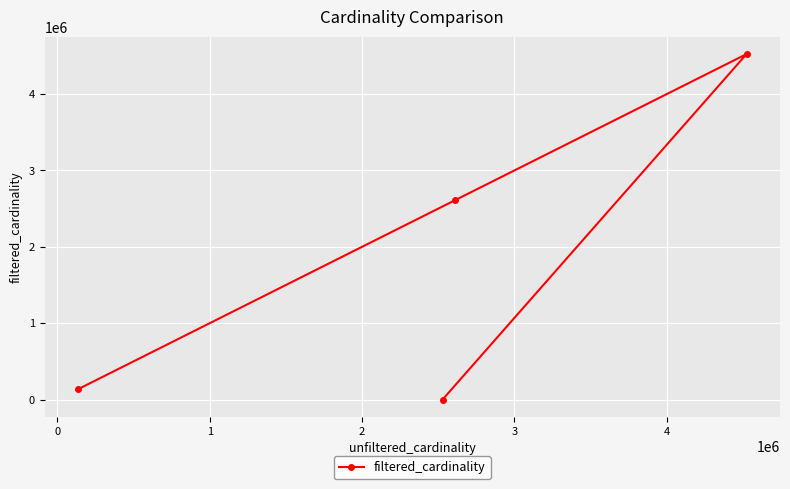

What is the value of the 4th point from the left?

4523930